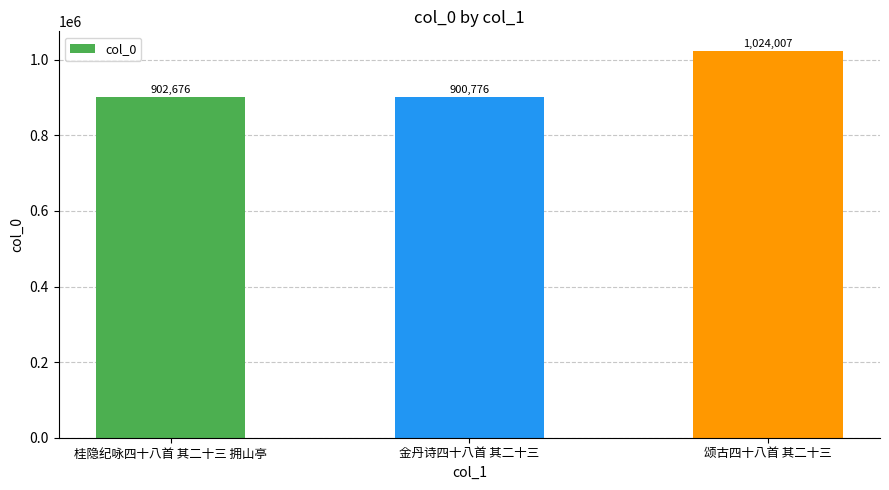

What is the difference between the maximum and minimum values?

123231